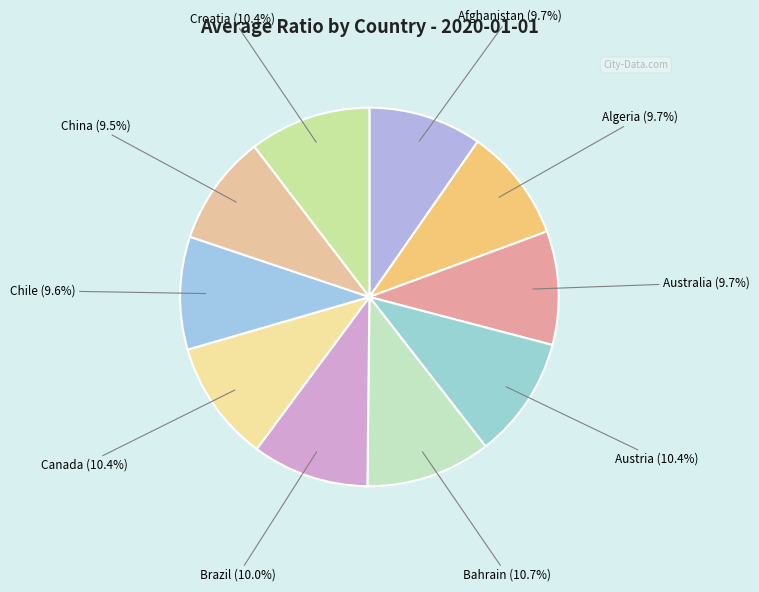

Which category has the smallest portion of the pie?

China